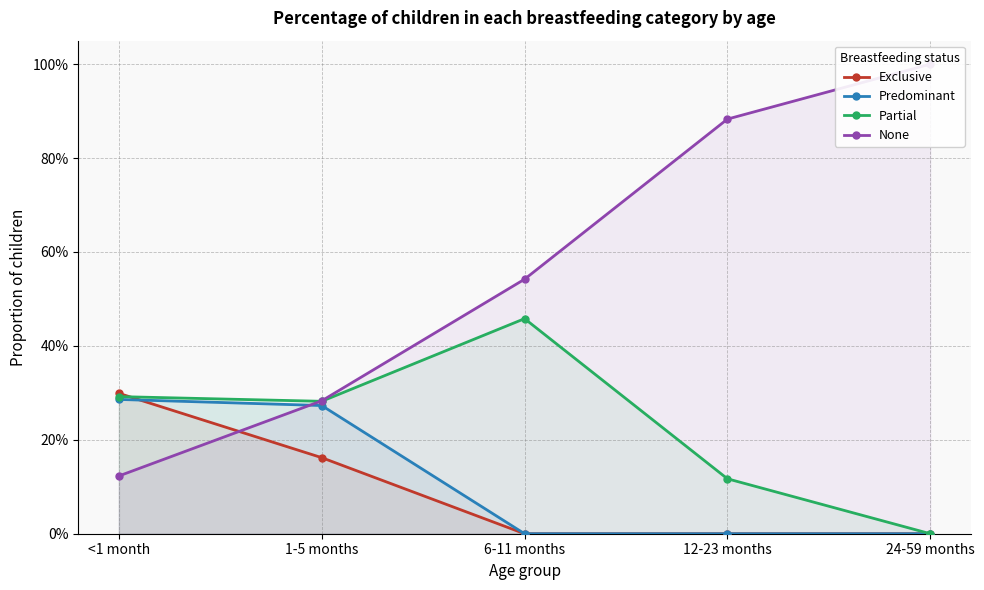

What position from the left is 1-5 months?

2